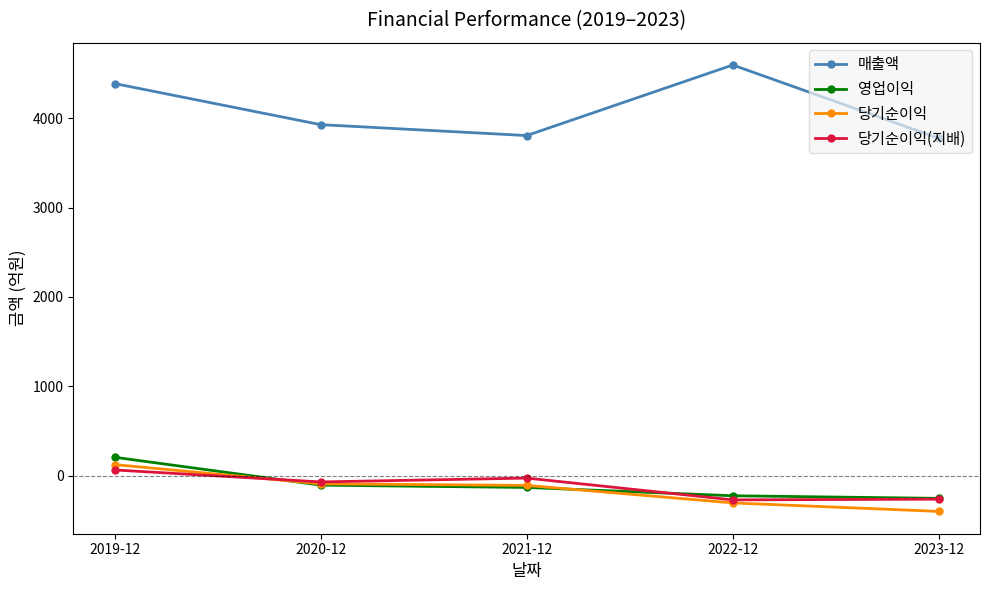

Count the number of data series in this chart.

4